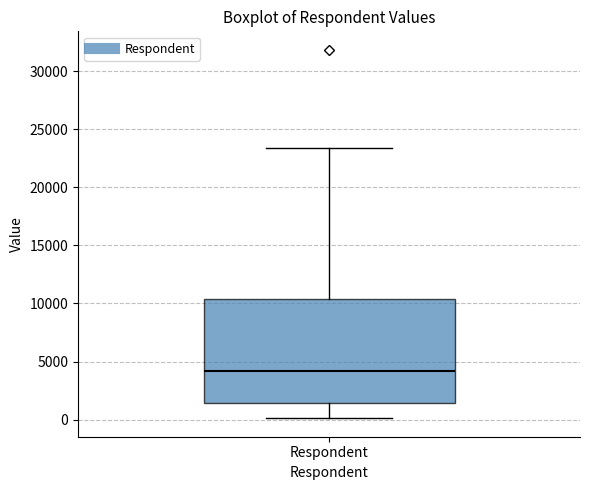

Read this box plot against the y-axis: the position of the median line, the range covered by the box, and the ends of both whiskers. The values are not printed on the chart, so give them approximately, as read against the axis.

median 4000, box 1500 to 10500, whiskers 0 to 23500